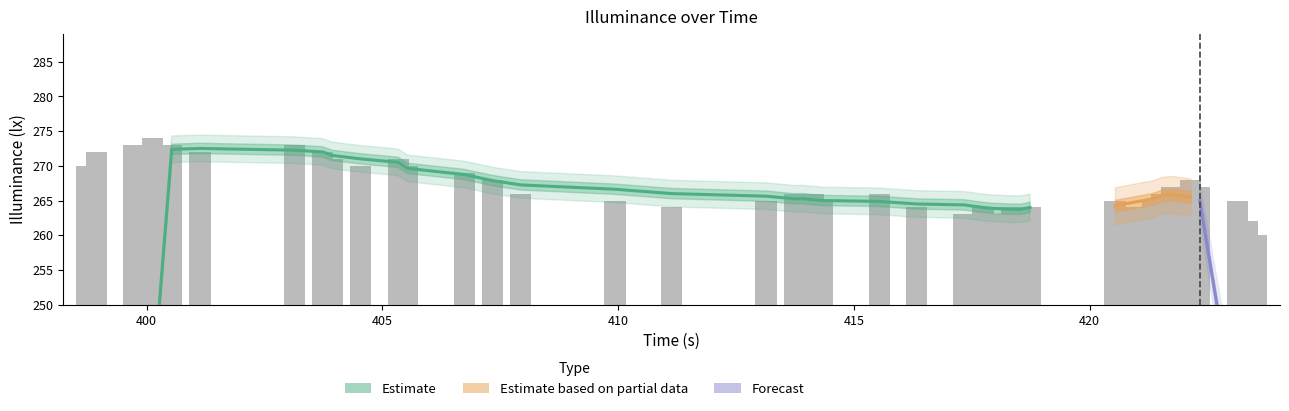

What is the approximate value of time at 25?

417.7